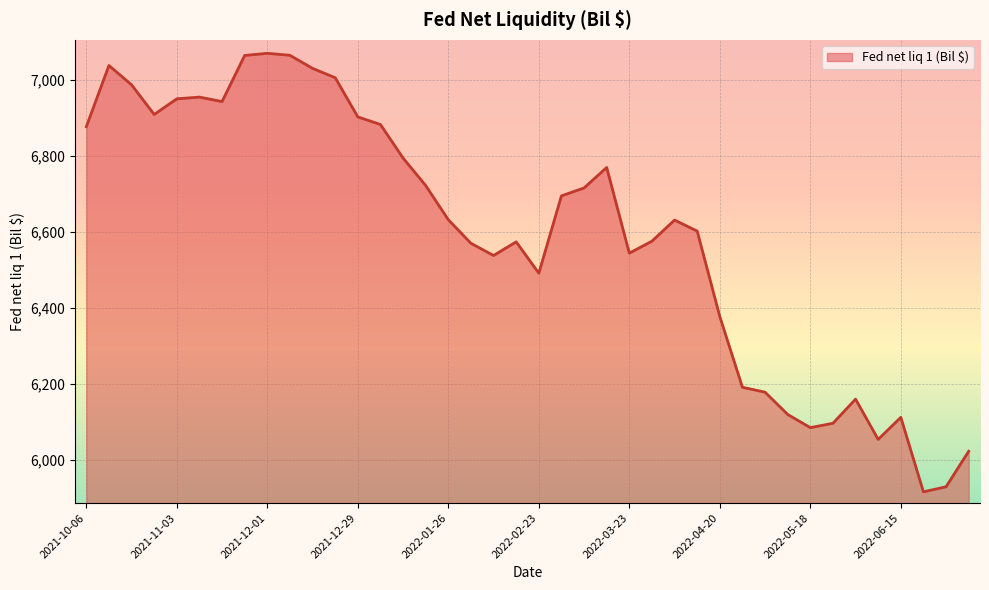

What is the greatest value displayed?

7070.4